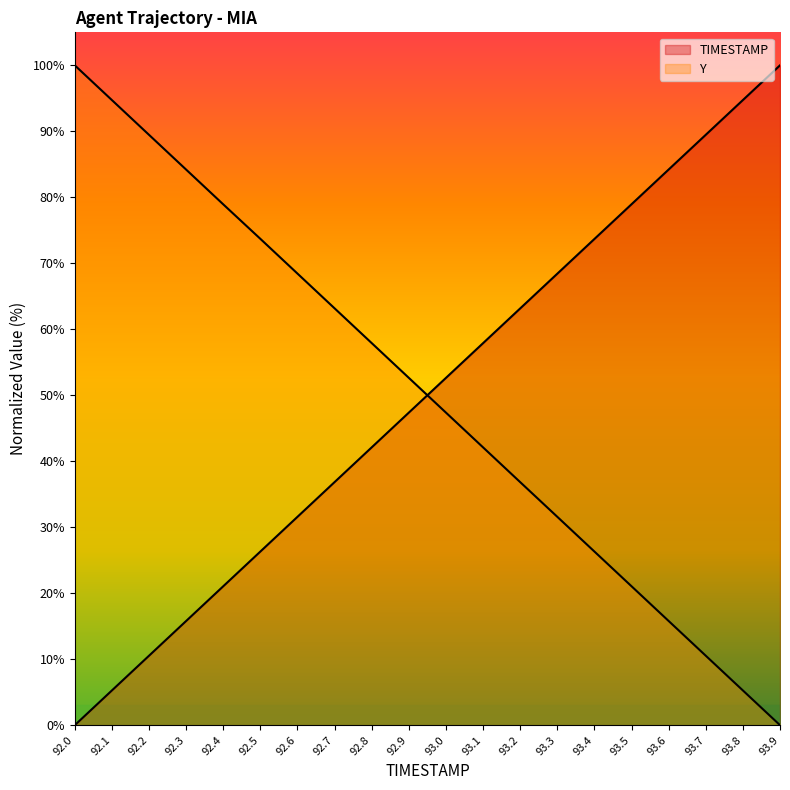

How many lines are shown in the chart?

2